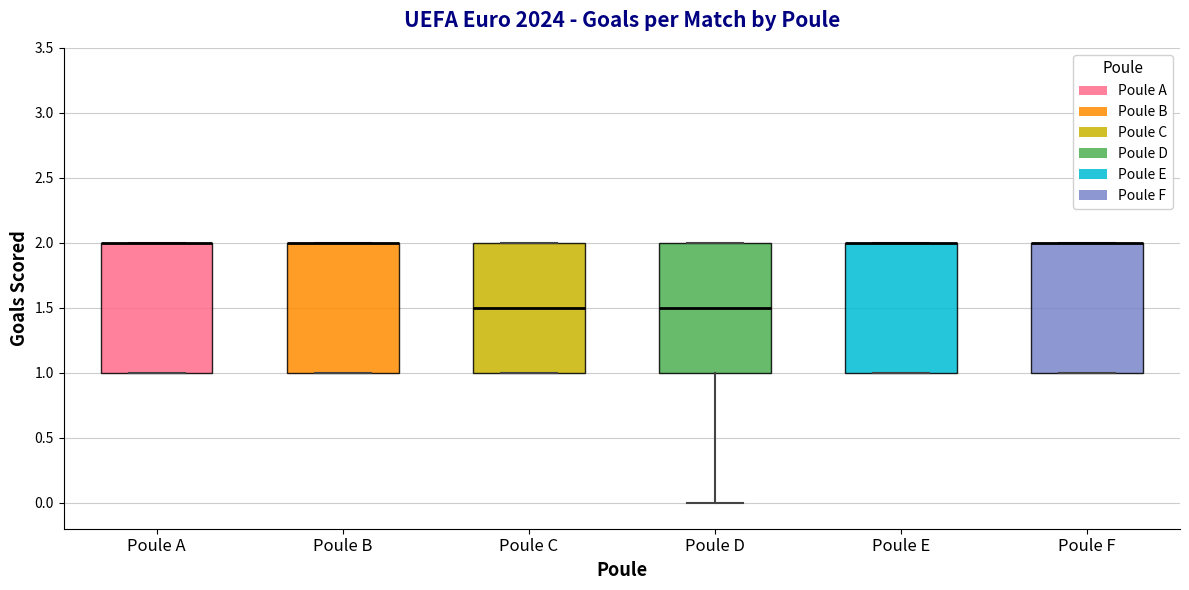

Reading left to right, read every box against the y-axis: the position of its median line, the range the box covers, and the ends of its whiskers. The values are not printed on the chart, so give them approximately, as read against the axis.

Poule A: median 2.0 (drawn on the box's upper edge), box 1.0 to 2.0, whiskers 1.0 to 2.0
Poule B: median 2.0 (drawn on the box's upper edge), box 1.0 to 2.0, whiskers 1.0 to 2.0
Poule C: median 1.5, box 1.0 to 2.0, whiskers 1.0 to 2.0
Poule D: median 1.5, box 1.0 to 2.0, whiskers 0.0 to 2.0
Poule E: median 2.0 (drawn on the box's upper edge), box 1.0 to 2.0, whiskers 1.0 to 2.0
Poule F: median 2.0 (drawn on the box's upper edge), box 1.0 to 2.0, whiskers 1.0 to 2.0